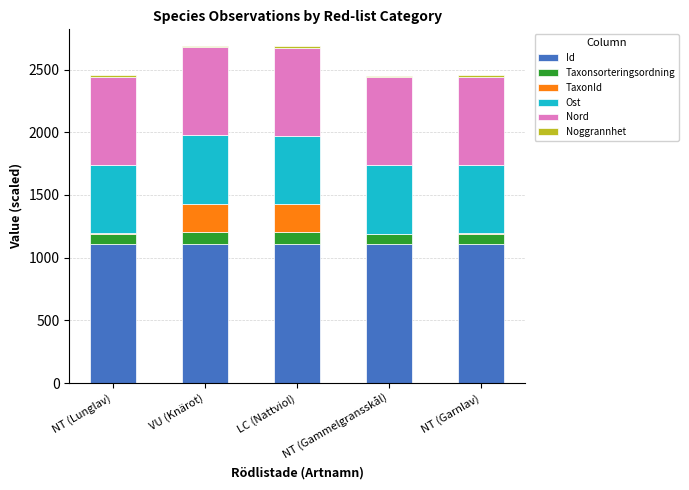

The value of Id at NT (Lunglav) is 1109.7. True or false?

True